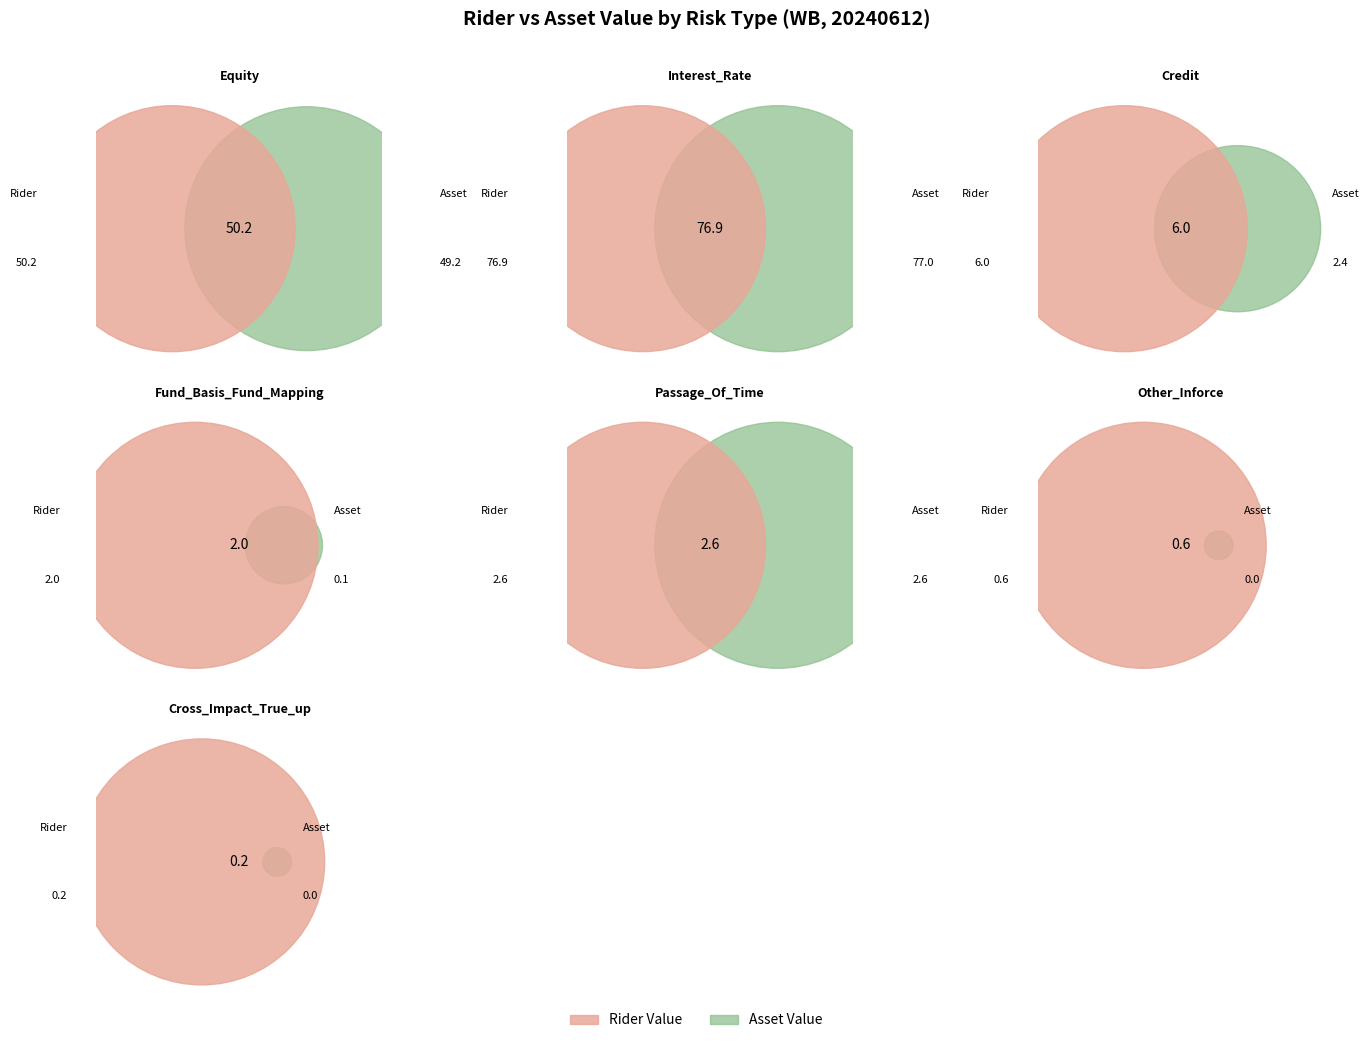

The 7 slice represents 5% of the pie. True or false?

False